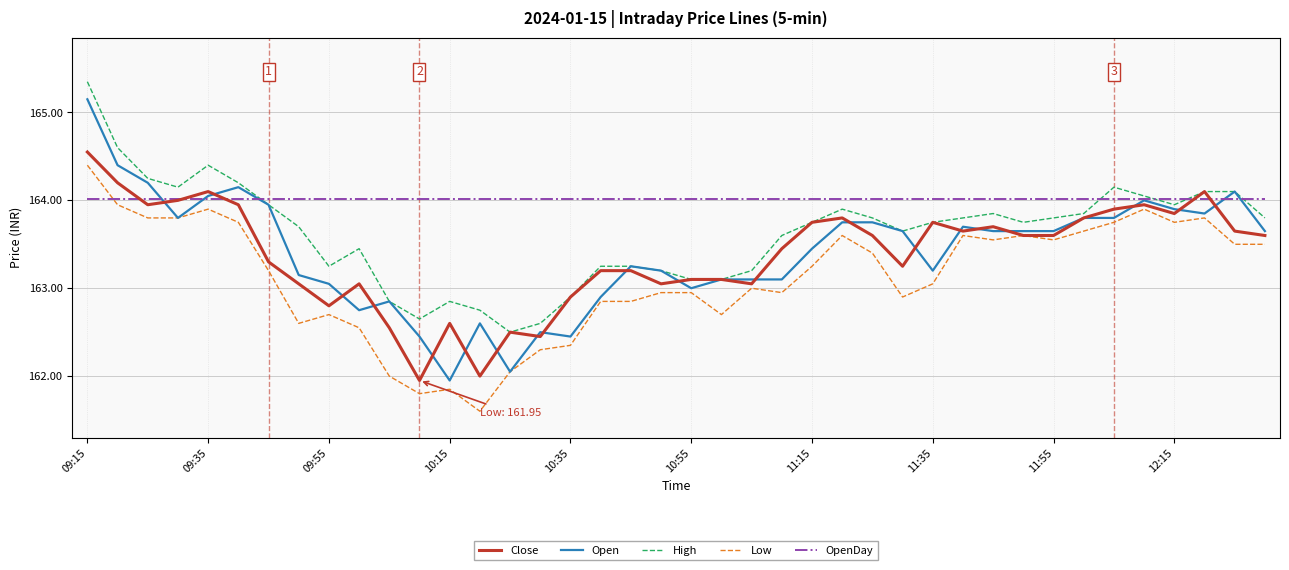

True or false: Open and OpenDay intersect in this chart.

True